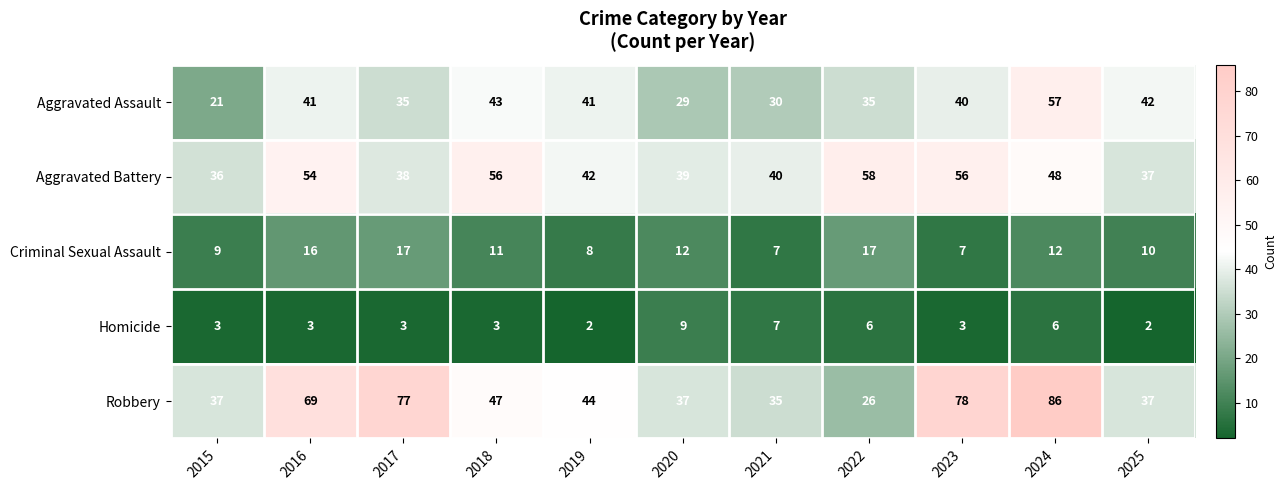

True or false: Robbery has a value of 78 at 2023.

True